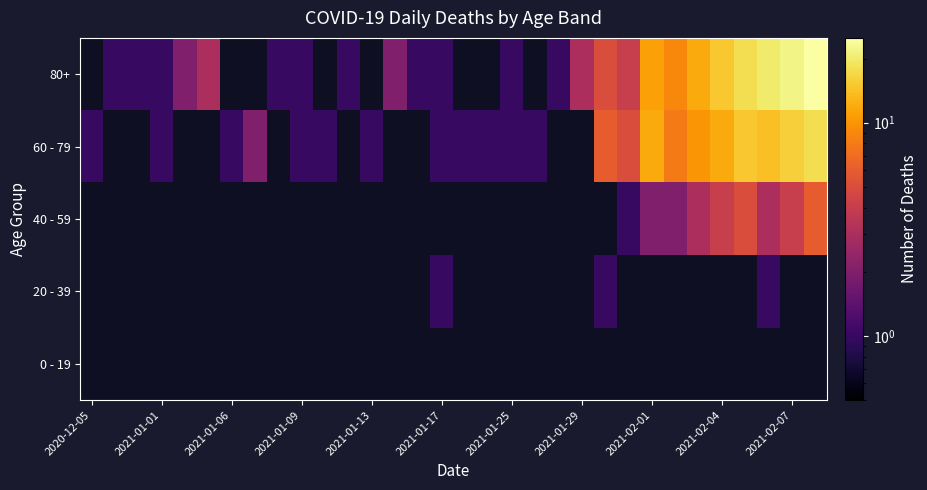

Count the number of data series in this chart.

5